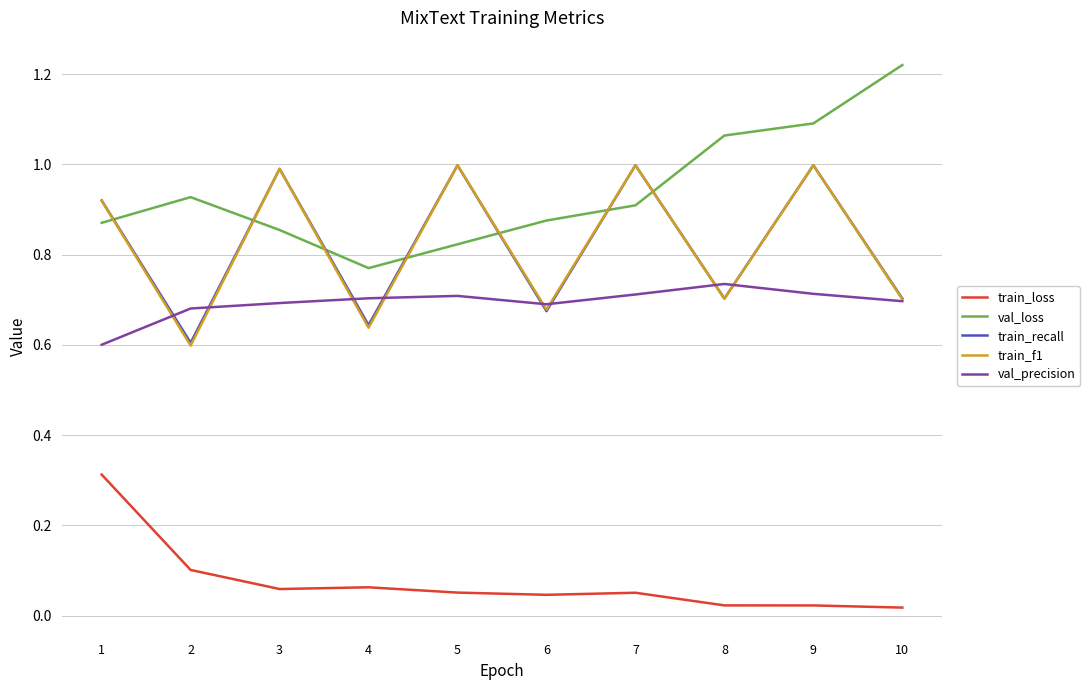

What is the total value across all series at 10?

3.3